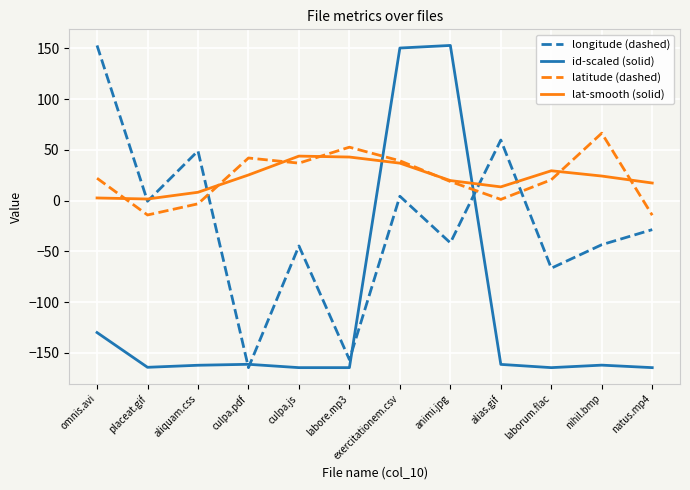

True or false: lat-smooth (solid) has a value of 13.6 at alias.gif.

True